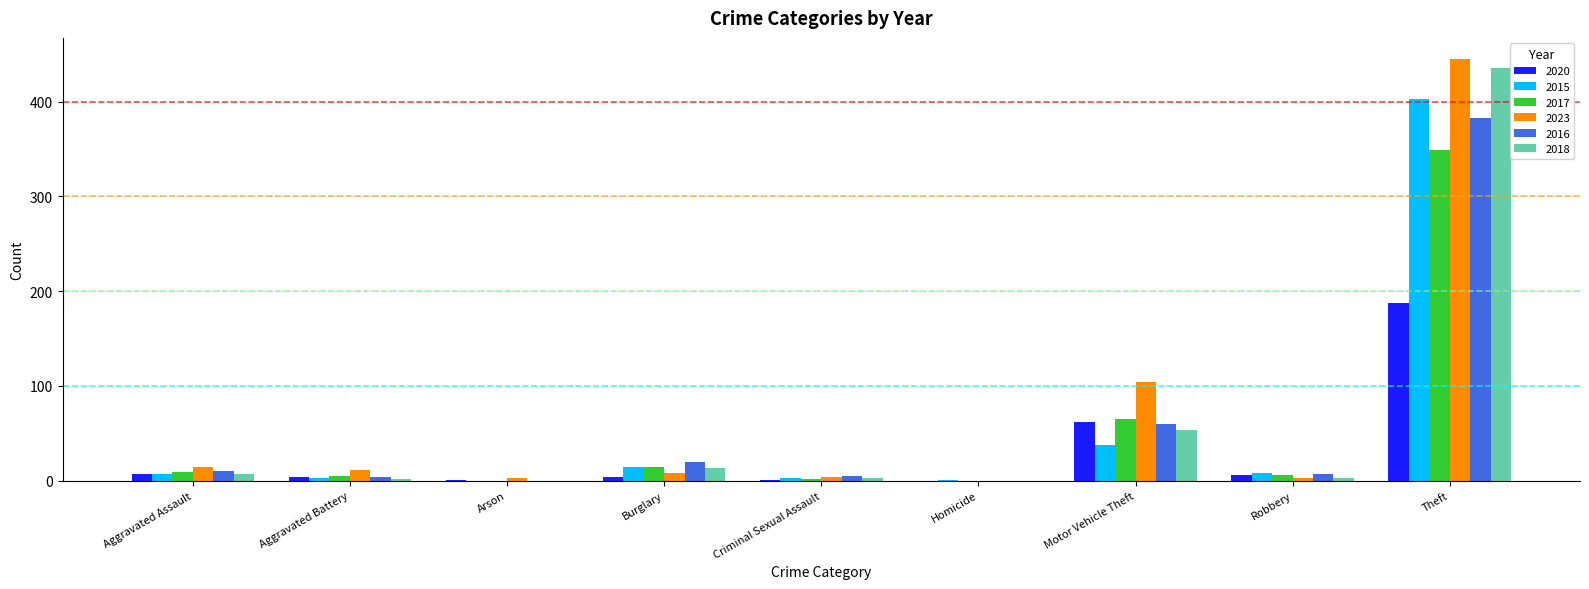

What is the sum of all 2015 values?

477